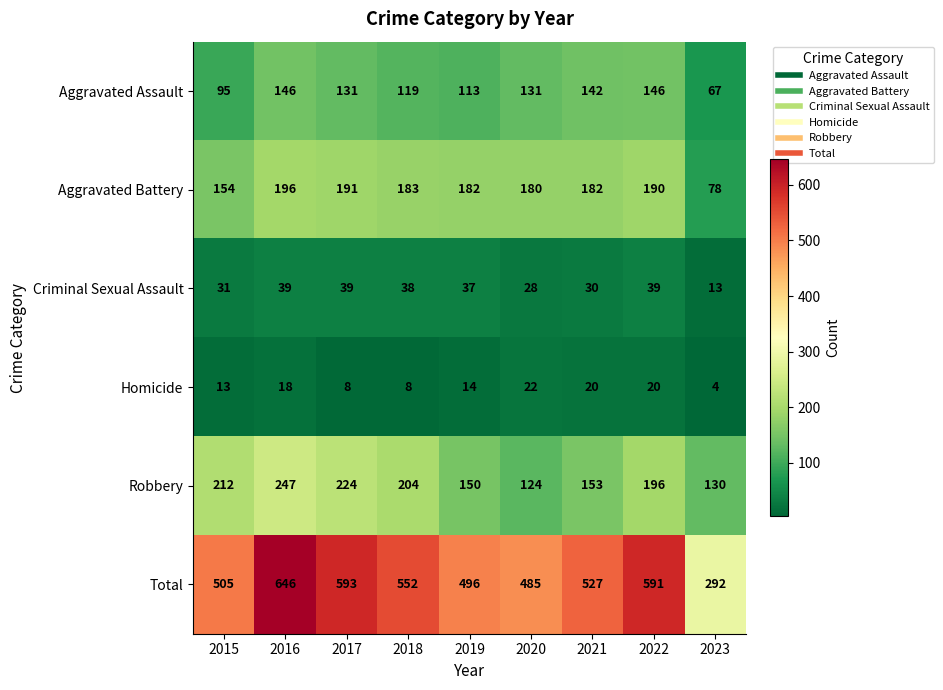

At which category is the sum across all series the highest?

2016